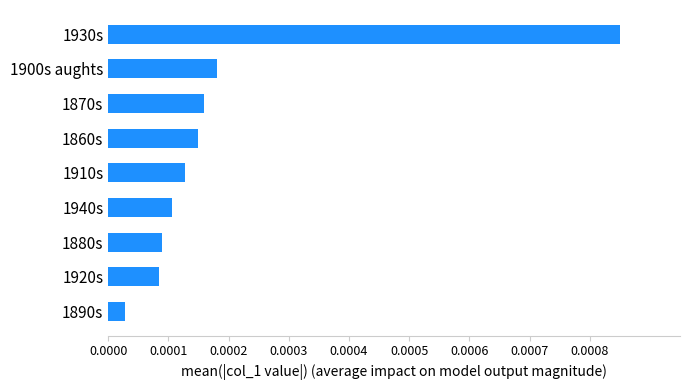

Where is the data nearest to the value 0?

1890s